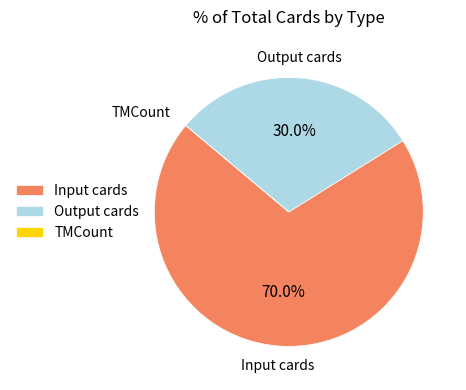

Do Input cards and Output cards together represent more than half of the pie?

Yes